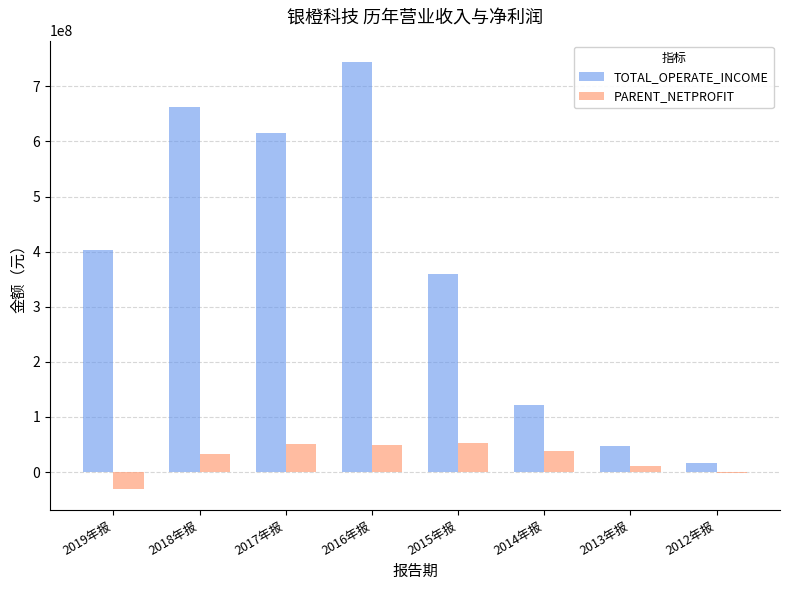

Which series changed the most between 2016年报 and 2015年报?

TOTAL_OPERATE_INCOME